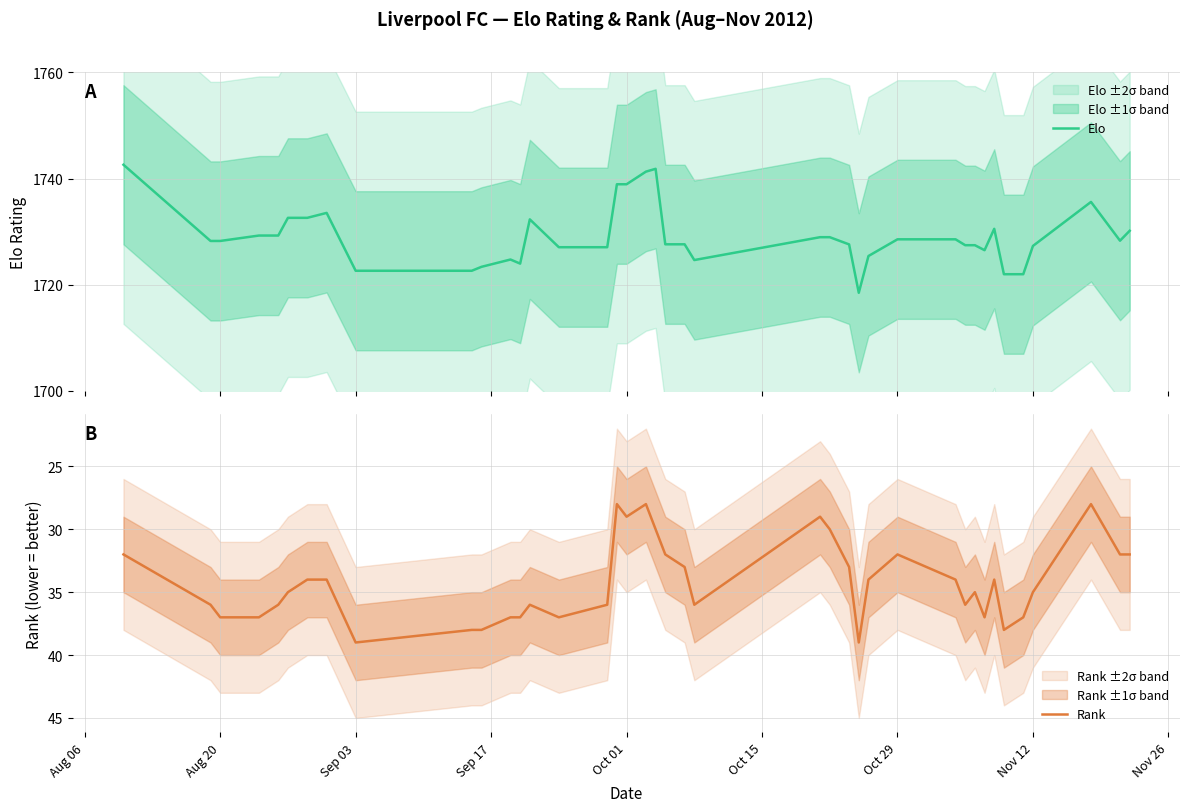

What is the minimum value for Elo?

1718.5